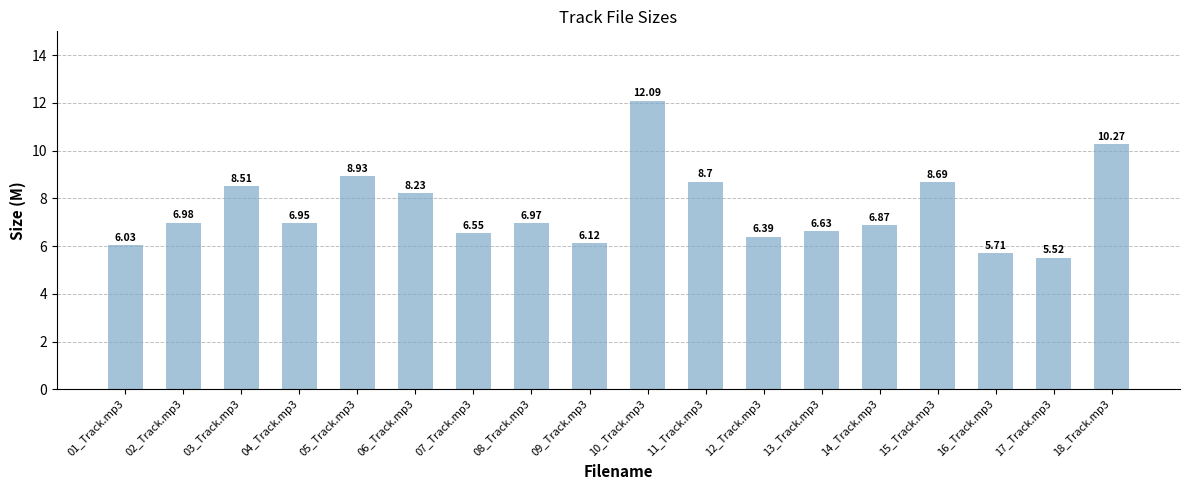

True or false: the data shows 2.7 at 13_Track.mp3.

False